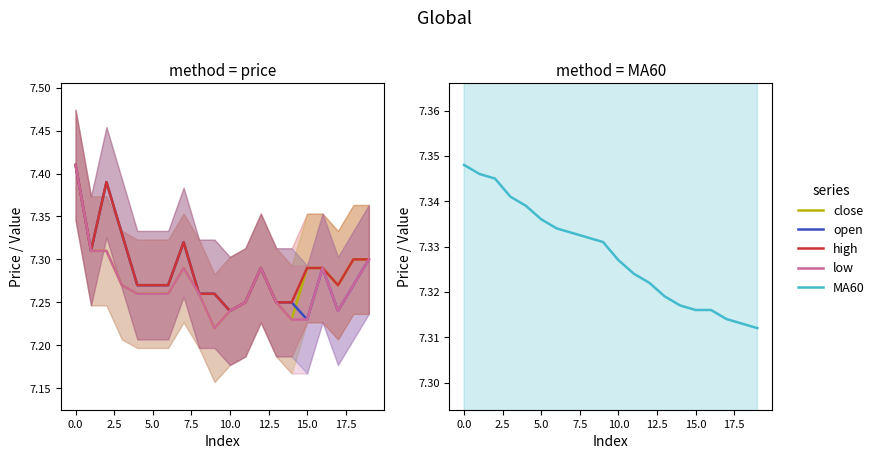

Reading left to right, transcribe all the data shown in this chart.

close: 7.4	7.3	7.3	7.3	7.3	7.3	7.3	7.3	7.3	7.2	7.2	7.2	7.3	7.2	7.2	7.3	7.3	7.3	7.3	7.3
open: 7.4	7.3	7.4	7.3	7.3	7.3	7.3	7.3	7.3	7.3	7.2	7.2	7.3	7.2	7.2	7.2	7.3	7.2	7.3	7.3
high: 7.4	7.3	7.4	7.3	7.3	7.3	7.3	7.3	7.3	7.3	7.2	7.2	7.3	7.2	7.2	7.3	7.3	7.3	7.3	7.3
low: 7.4	7.3	7.3	7.3	7.3	7.3	7.3	7.3	7.3	7.2	7.2	7.2	7.3	7.2	7.2	7.2	7.3	7.2	7.3	7.3
MA60: 7.3	7.3	7.3	7.3	7.3	7.3	7.3	7.3	7.3	7.3	7.3	7.3	7.3	7.3	7.3	7.3	7.3	7.3	7.3	7.3